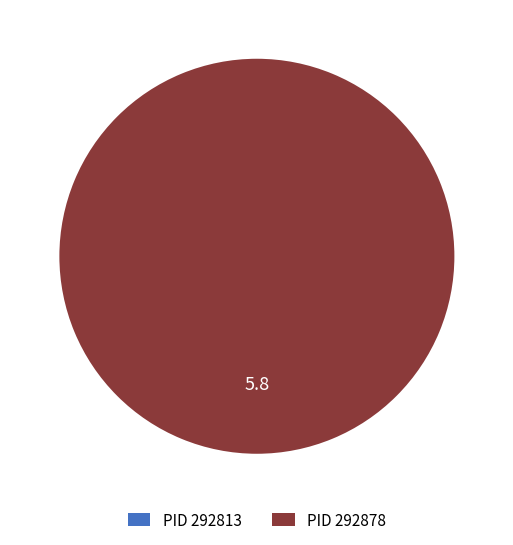

What percentage is the 292878 slice, to the nearest percent?

100%